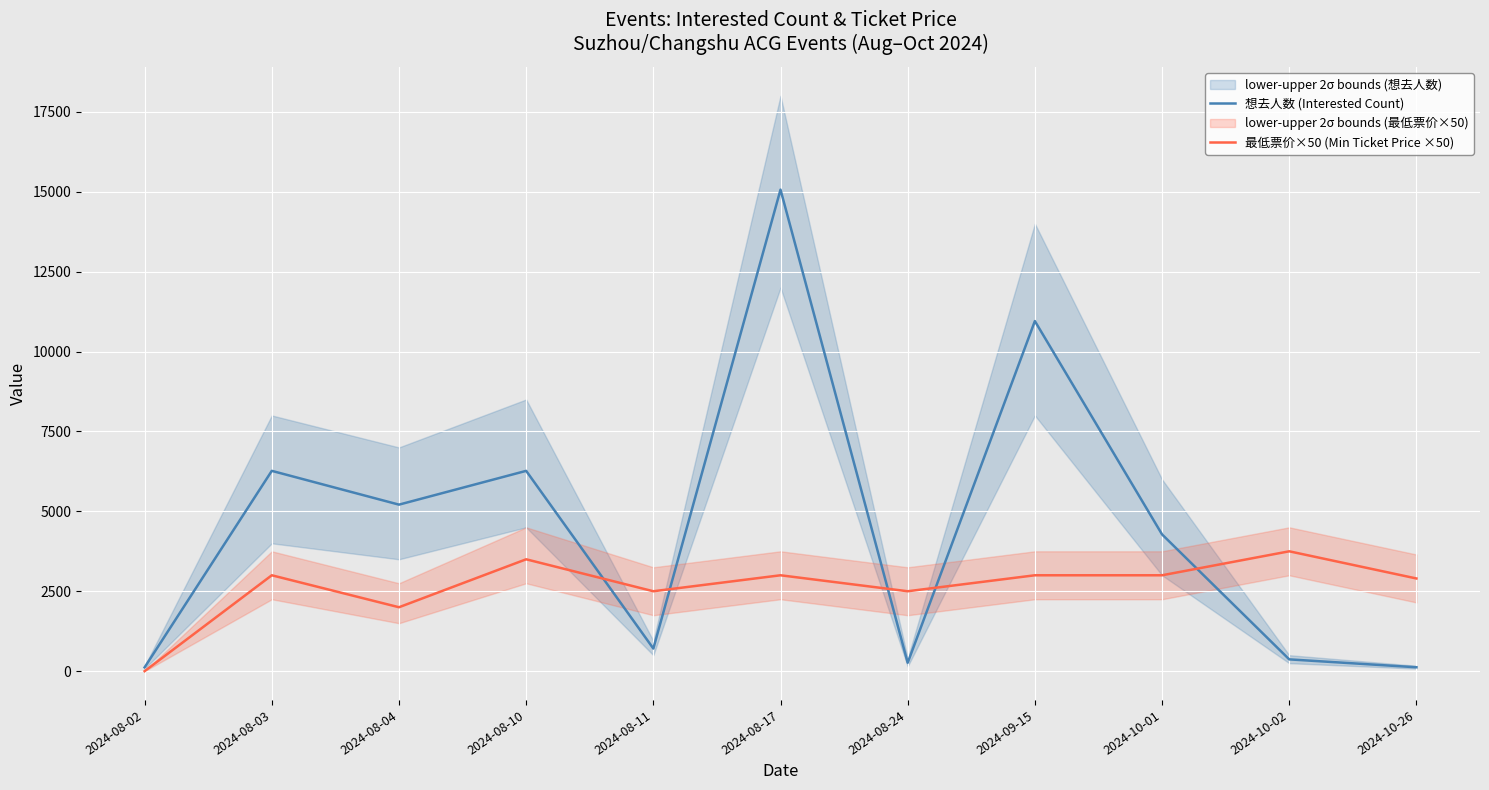

How many data points in 想去人数 (Interested Count) are less than 4279?

5